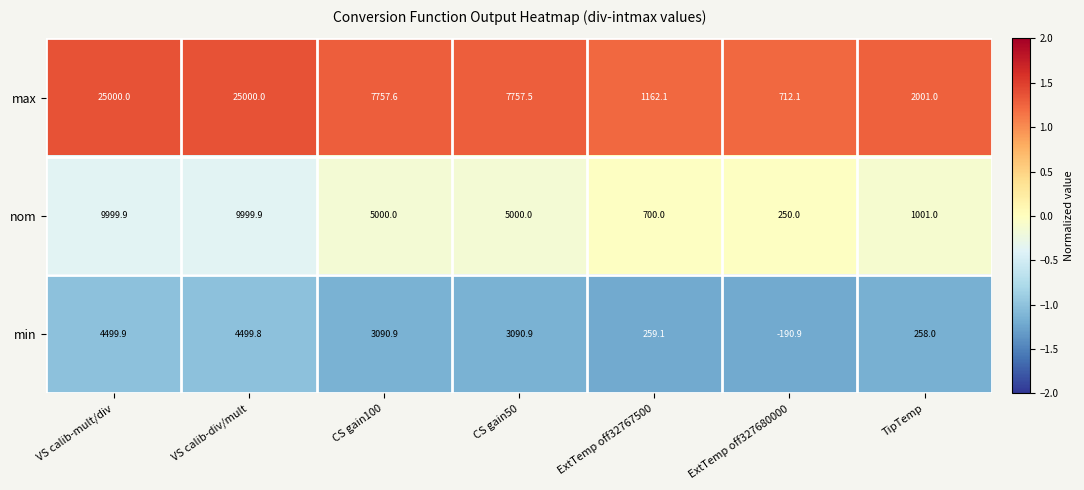

What is the minimum value shown in the chart?

-190.9